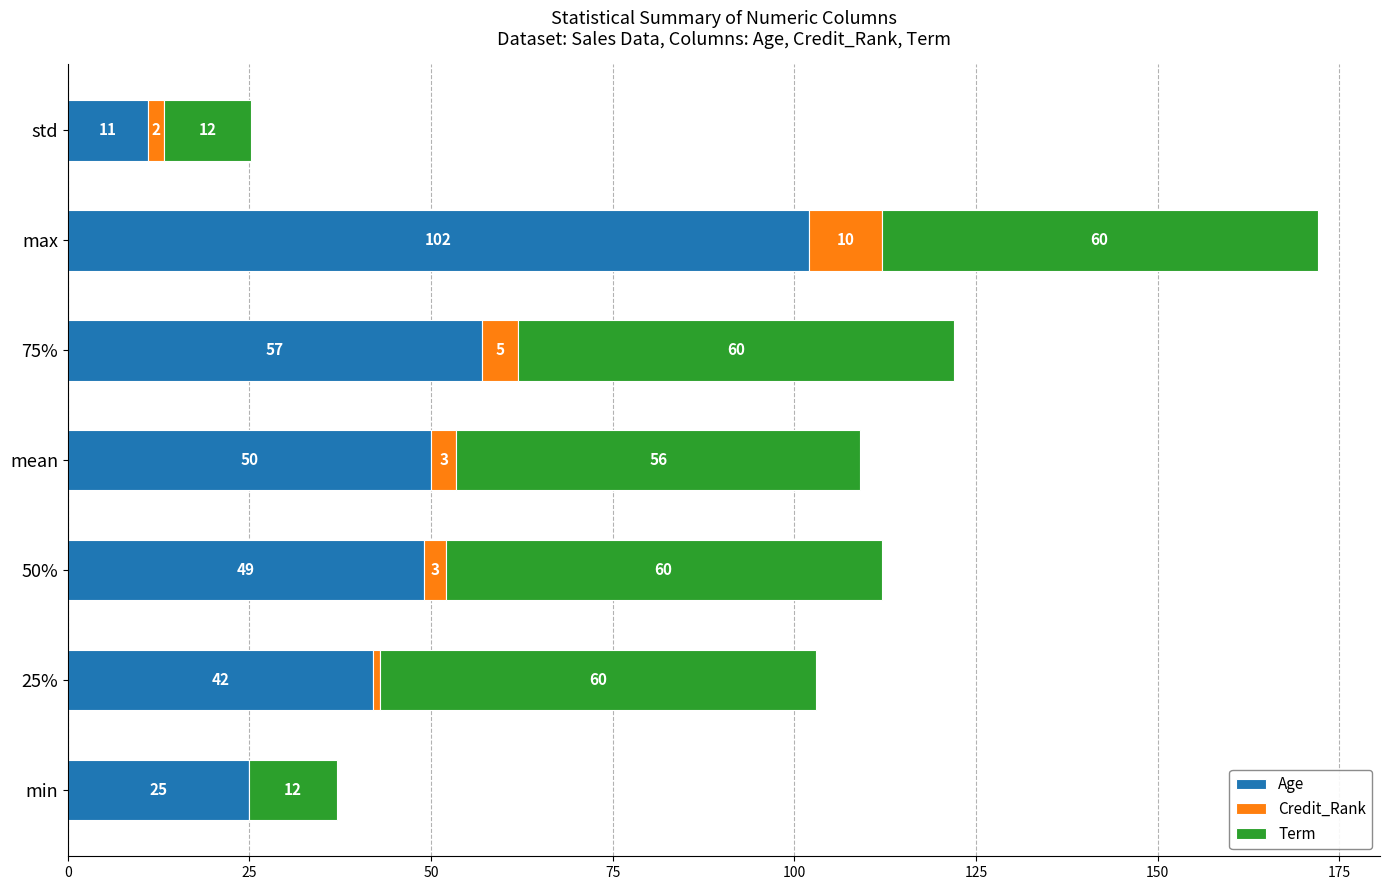

What is the total value across all series at 25%?

103.0